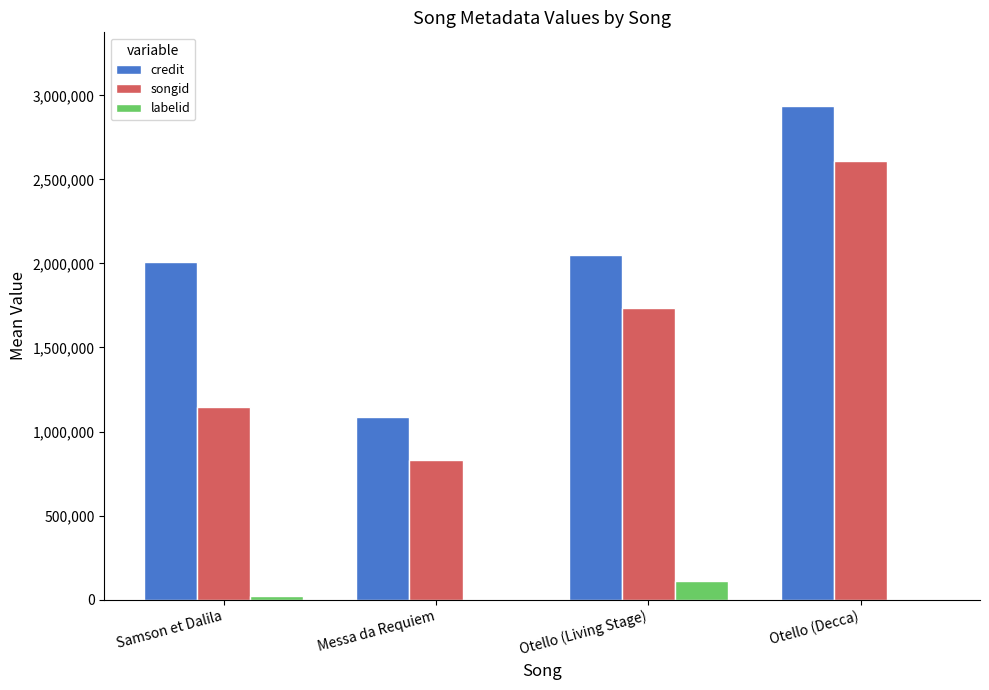

Is it true that labelid equals 21198 at Samson et Dalila?

True